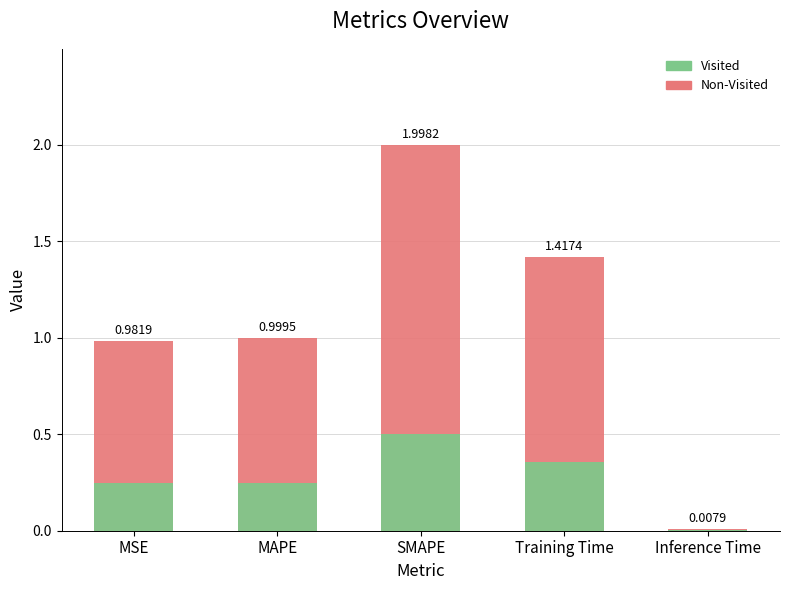

What position from the right is MAPE?

4